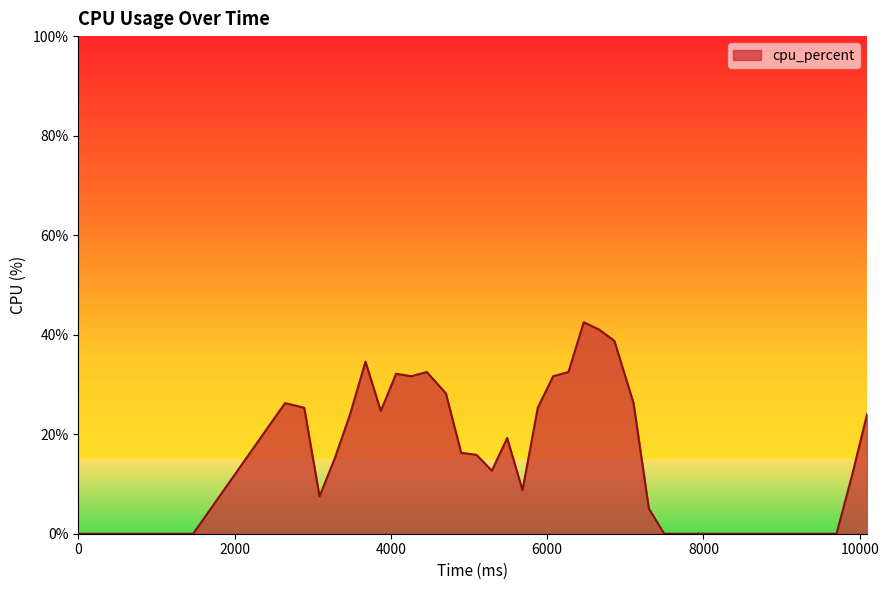

How many series are shown in this chart?

1